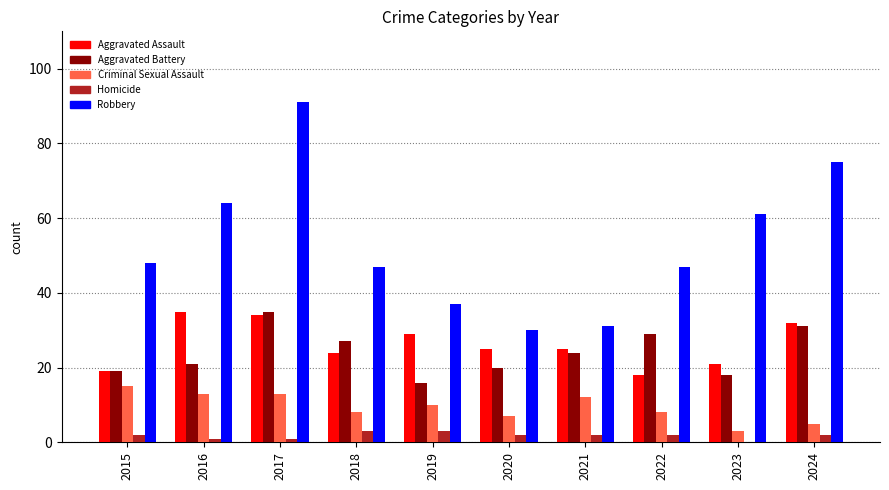

The value of Aggravated Battery at 2017 is 57. True or false?

False